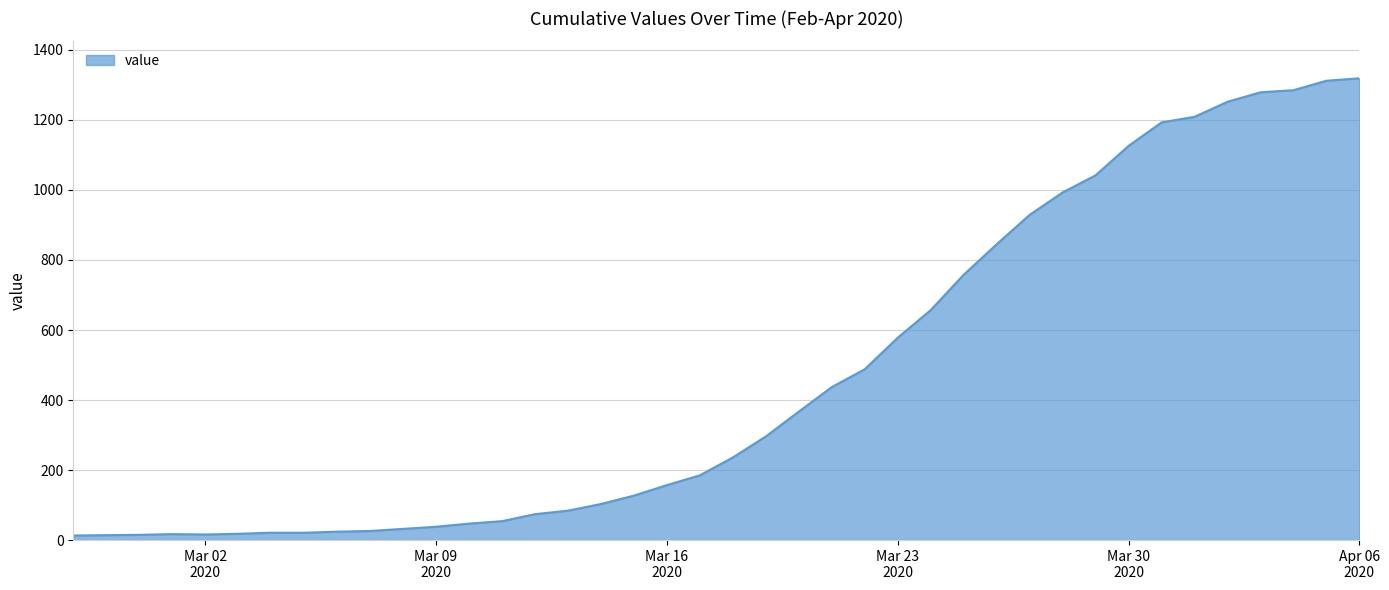

What is the greatest value displayed?

1319